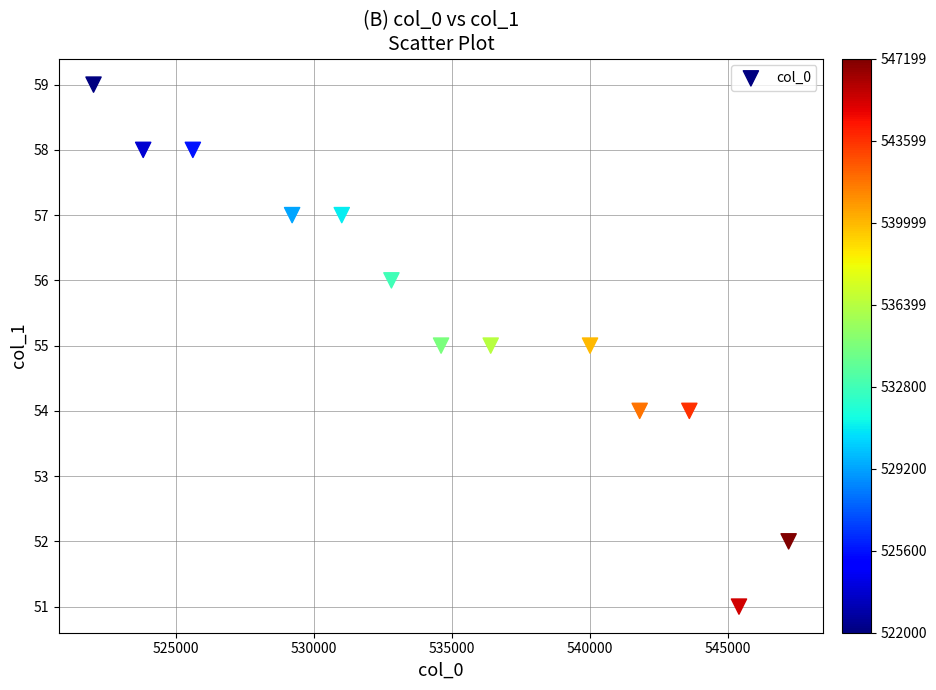

What is the range of Y values (max minus min)?

8